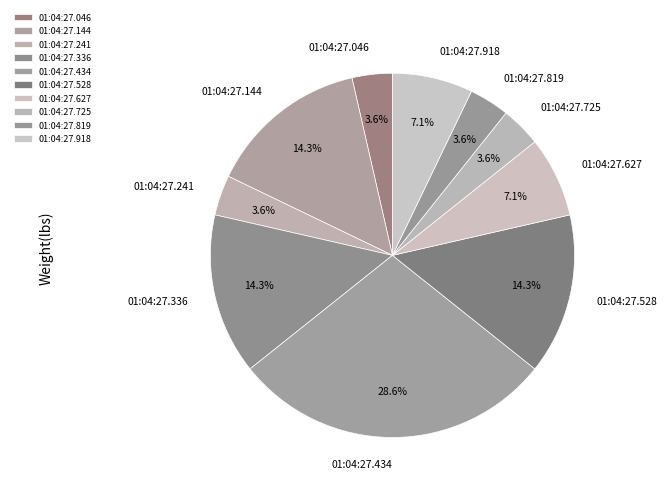

How many segments does this pie chart have?

10